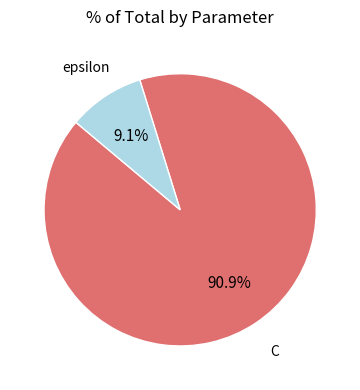

Is there any slice that represents more than half of the pie?

Yes